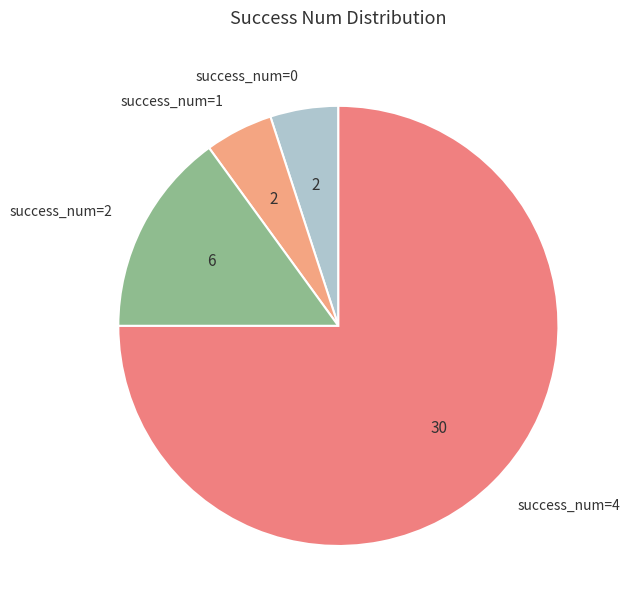

Between success_num=0 and success_num=4, which is larger?

success_num=4